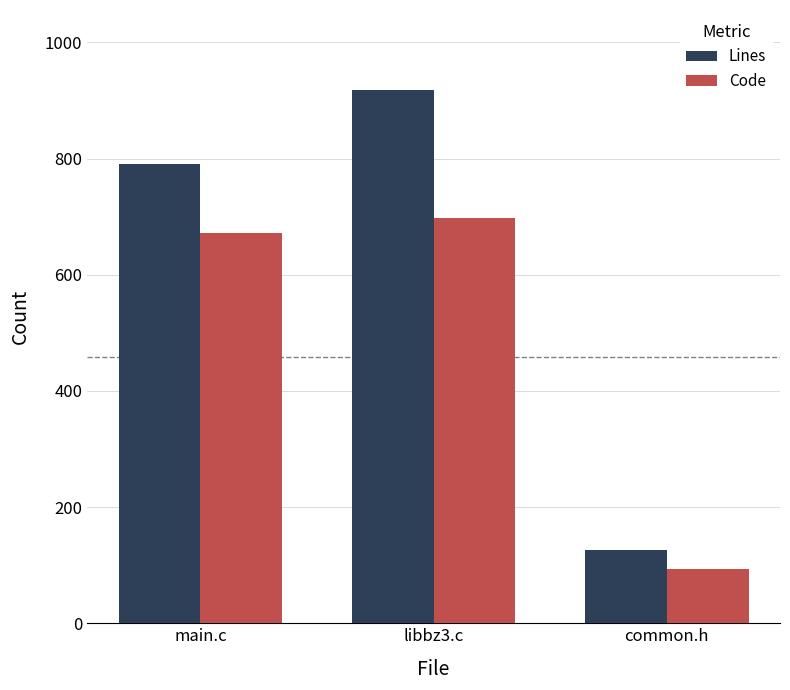

Which series has the widest spread of values?

Lines